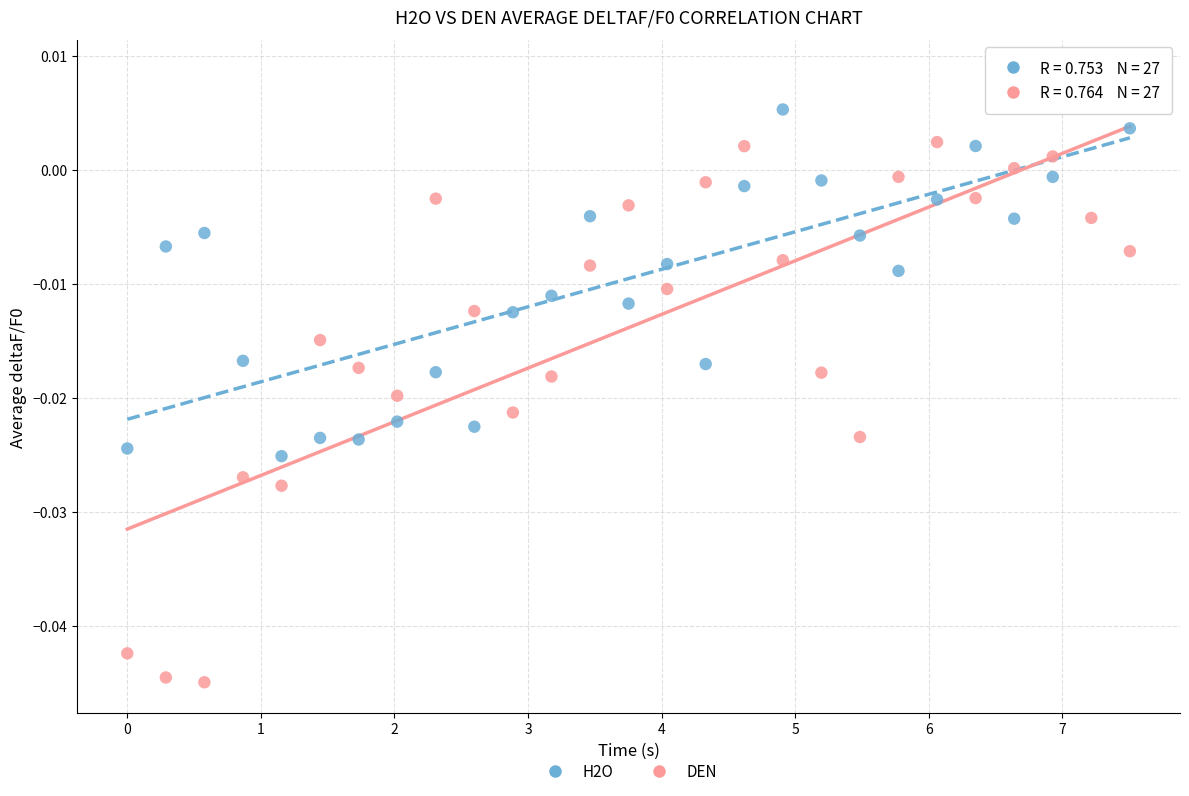

Which series has the largest Y range (max minus min)?

DEN